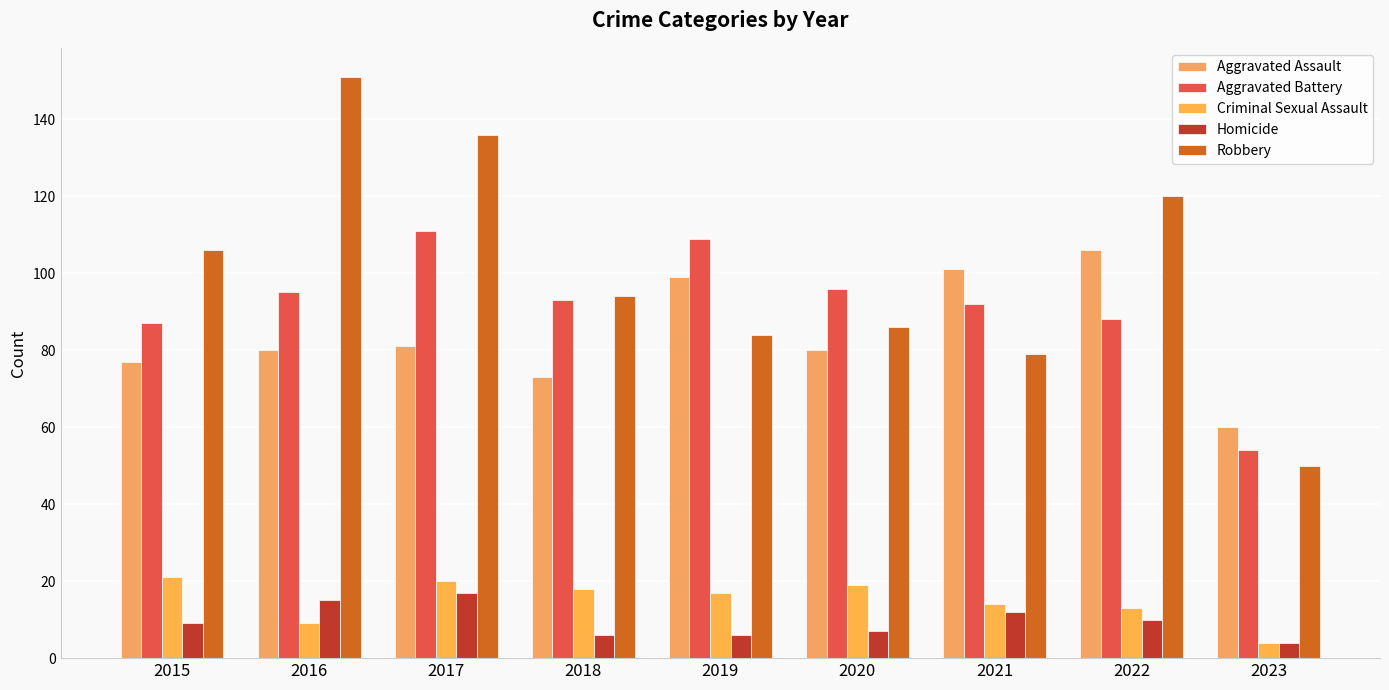

The value of Aggravated Battery at 2016 is 156. True or false?

False